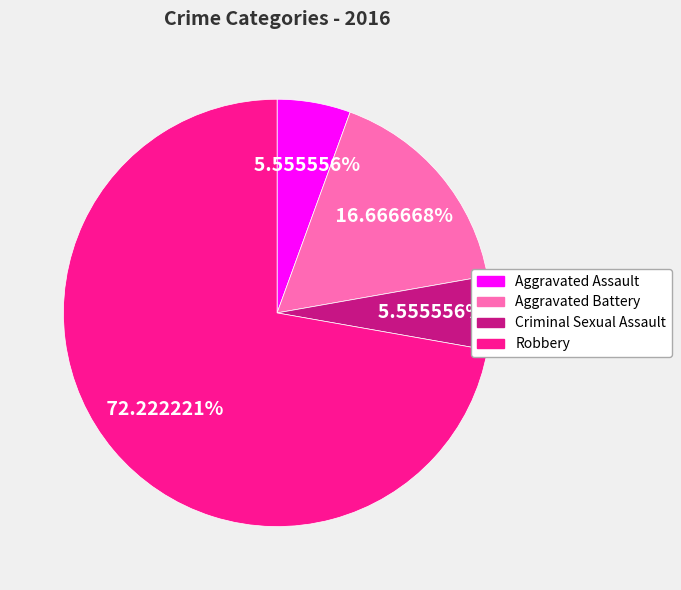

Which category has the biggest portion of the pie?

Robbery